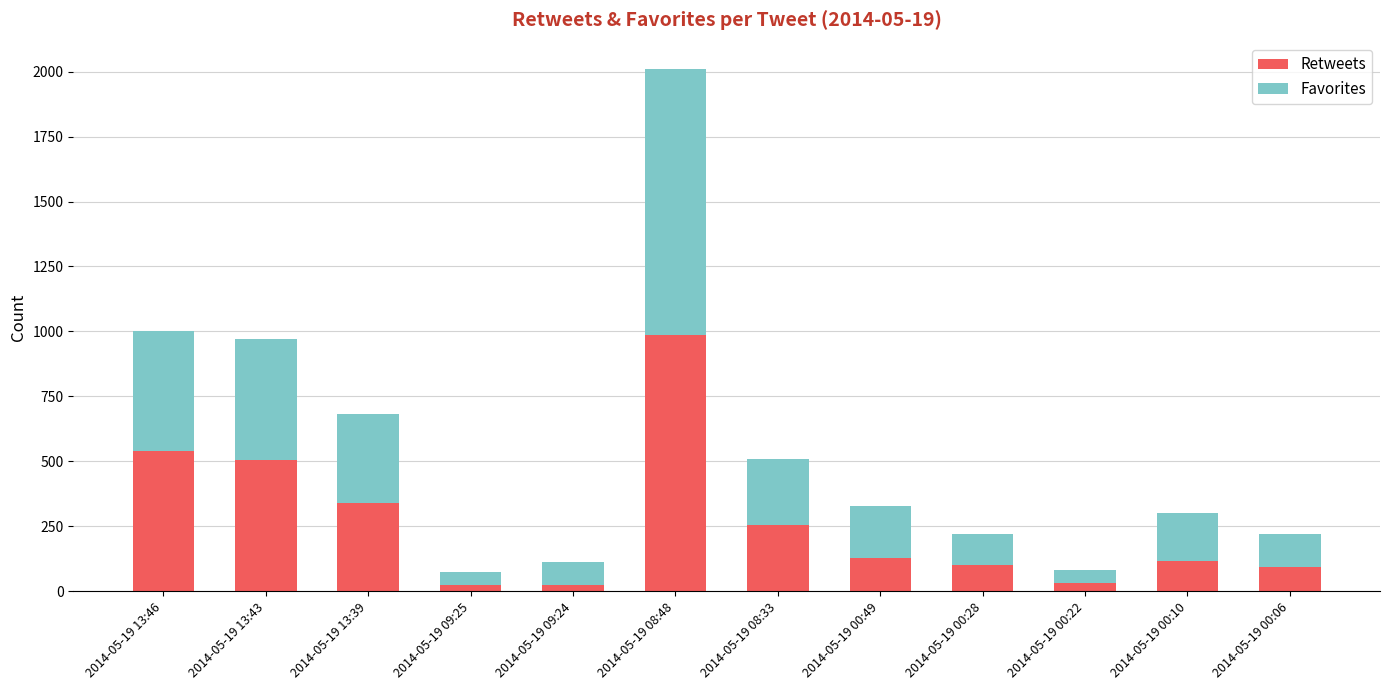

Does the chart contain stacked bars?

Yes